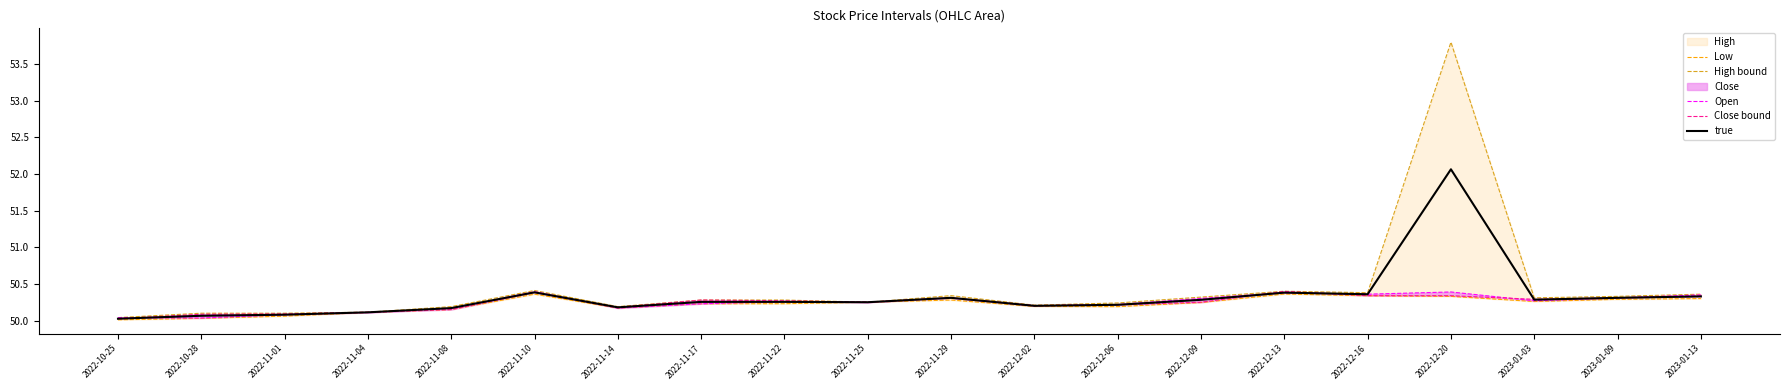

True or false: High bound and Close bound intersect in this chart.

False